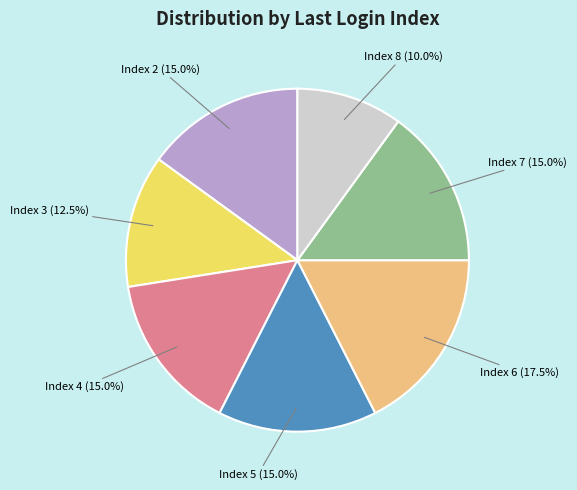

Does Index 4 (15.0%) represent more than half of the total?

No